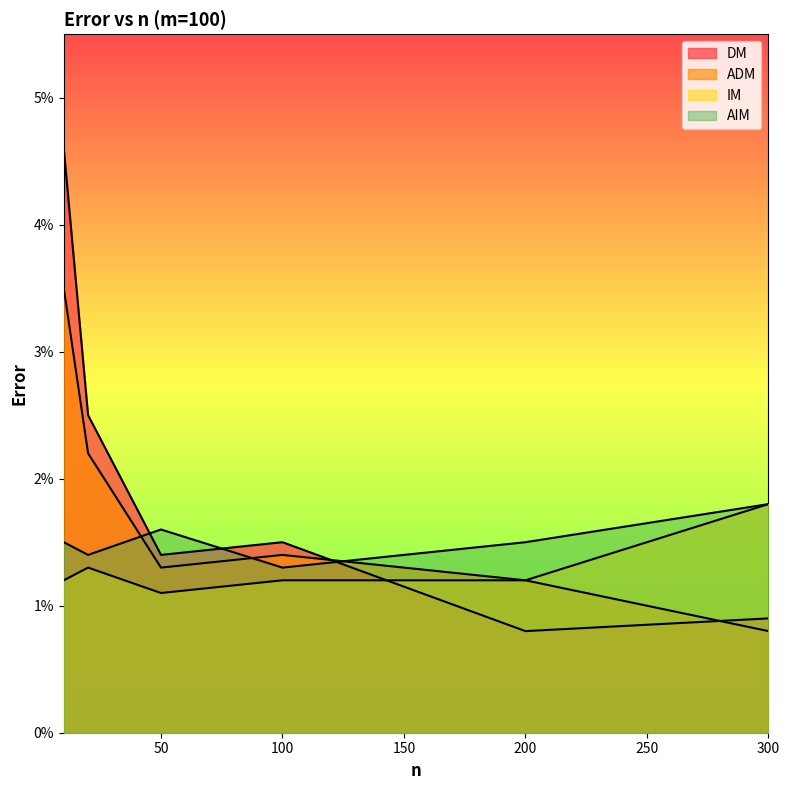

Is it true that ADM equals 0.0 at 10?

False